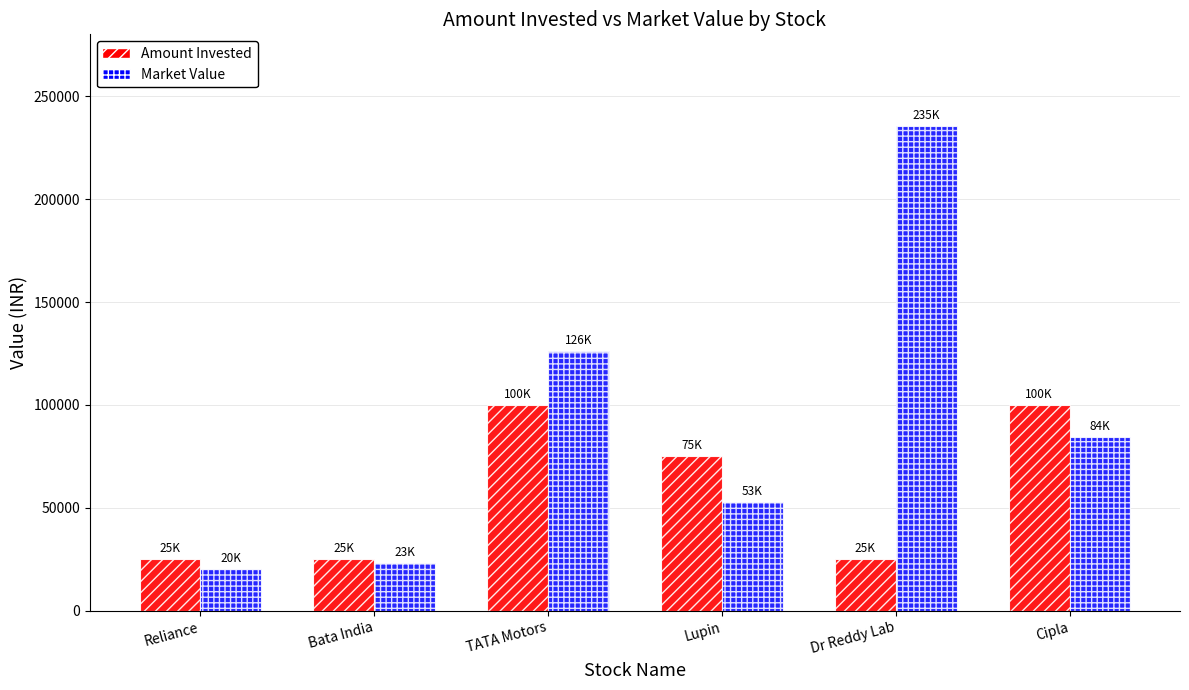

Reading right to left, extract all data points from this chart.

Amount Invested: 100000.0	25000.0	75000.0	100000.0	25000.0	25000.0
Market Value: 84500.0	235287.5	52900.0	126122.0	23265.0	20340.0